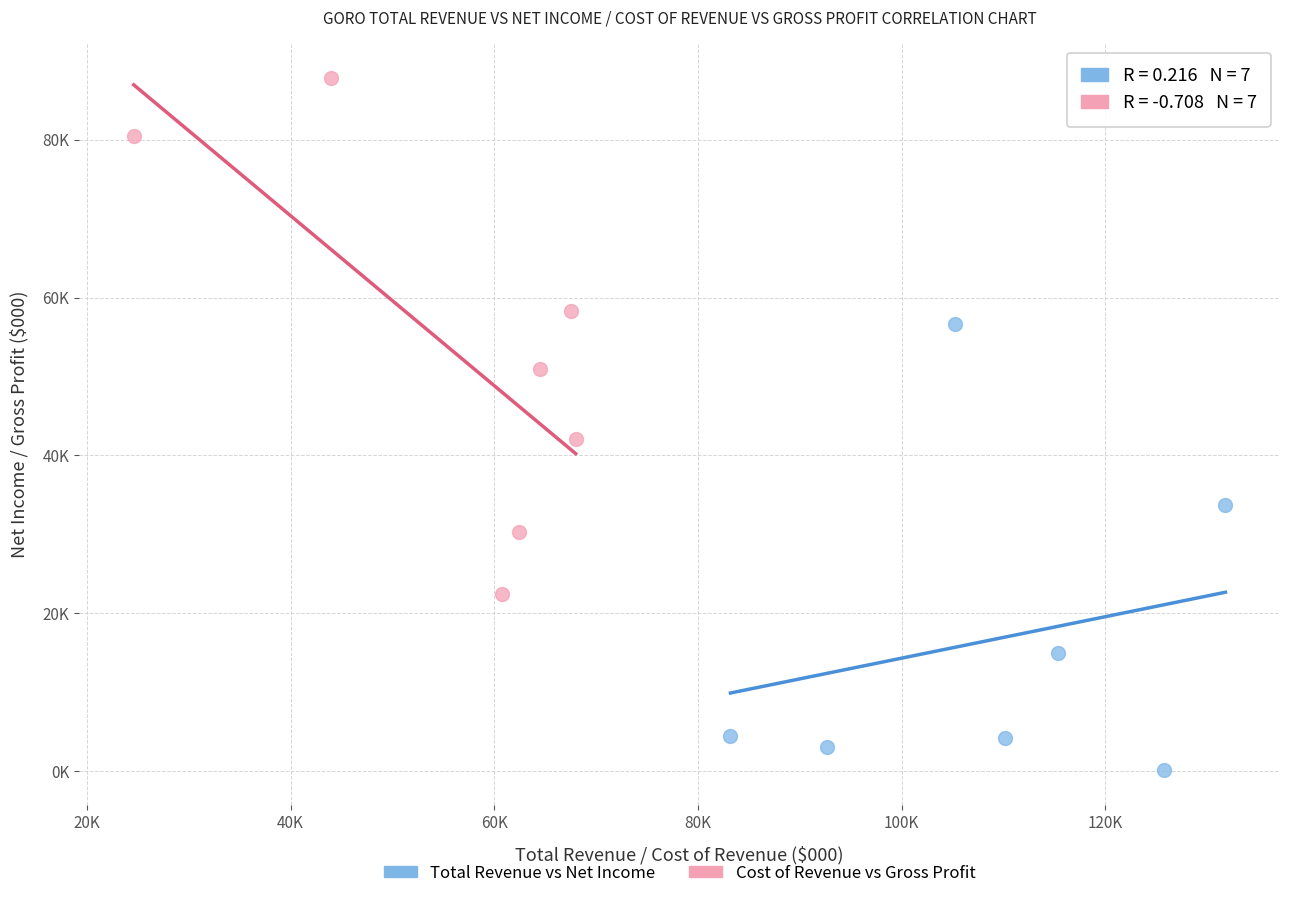

What are all the series names shown in the legend?

Total Revenue vs Net Income, Cost of Revenue vs Gross Profit